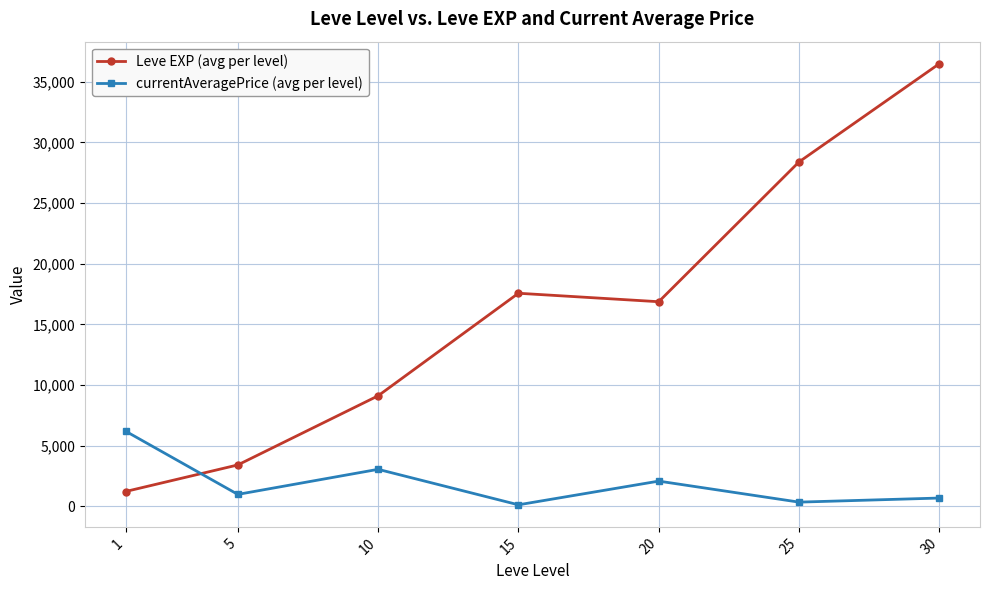

True or false: Leve EXP (avg per level) and currentAveragePrice (avg per level) cross at least once.

True